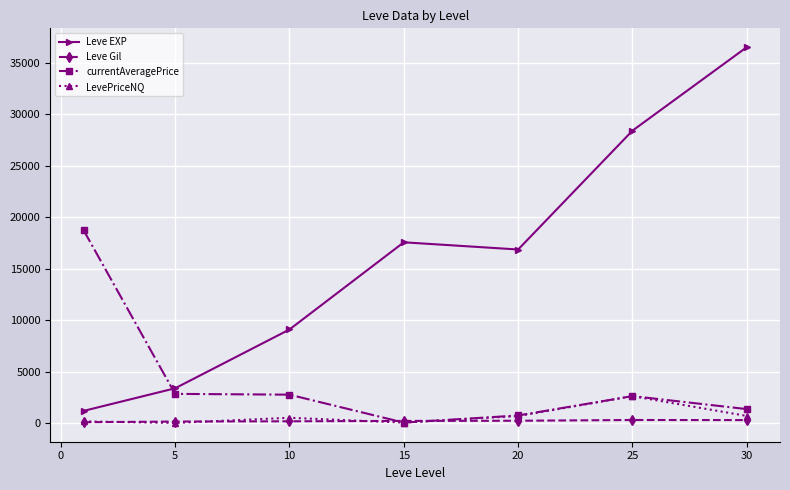

Which series ends up on top after the final intersection of Leve EXP and currentAveragePrice?

Leve EXP